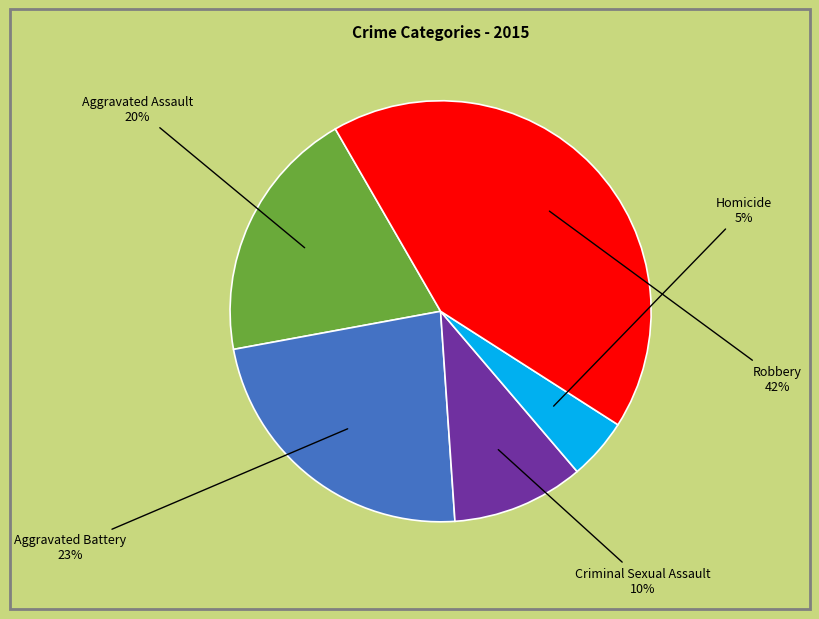

Which has a higher value, Robbery or Homicide?

Robbery